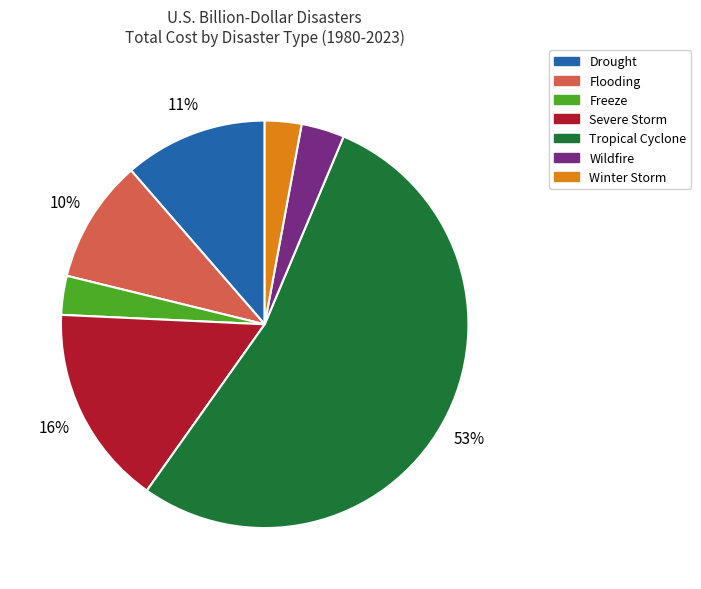

Between Severe Storm and Tropical Cyclone, which is larger?

Tropical Cyclone